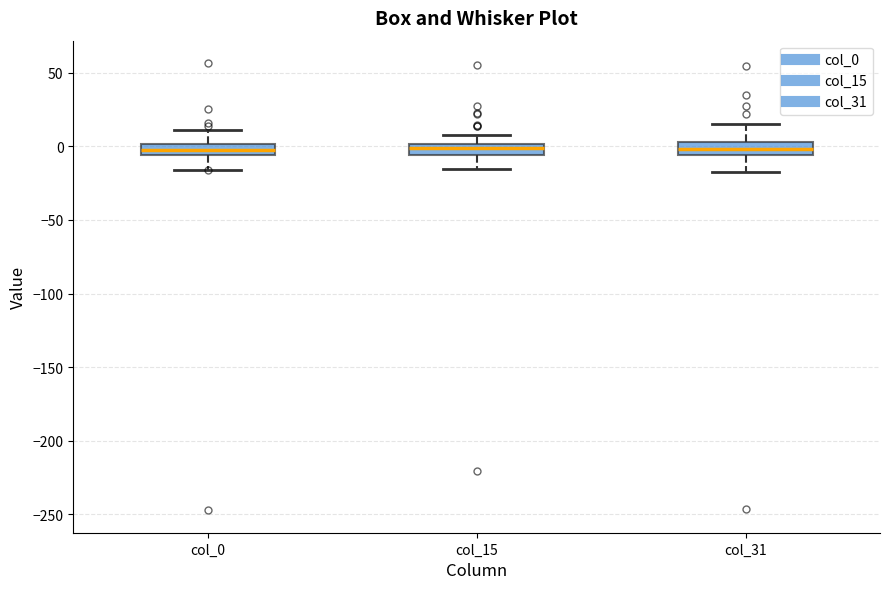

Where does the lower whisker of the box for col_15 end on the y-axis? The values are not printed on the chart, so give them approximately, as read against the axis.

-15